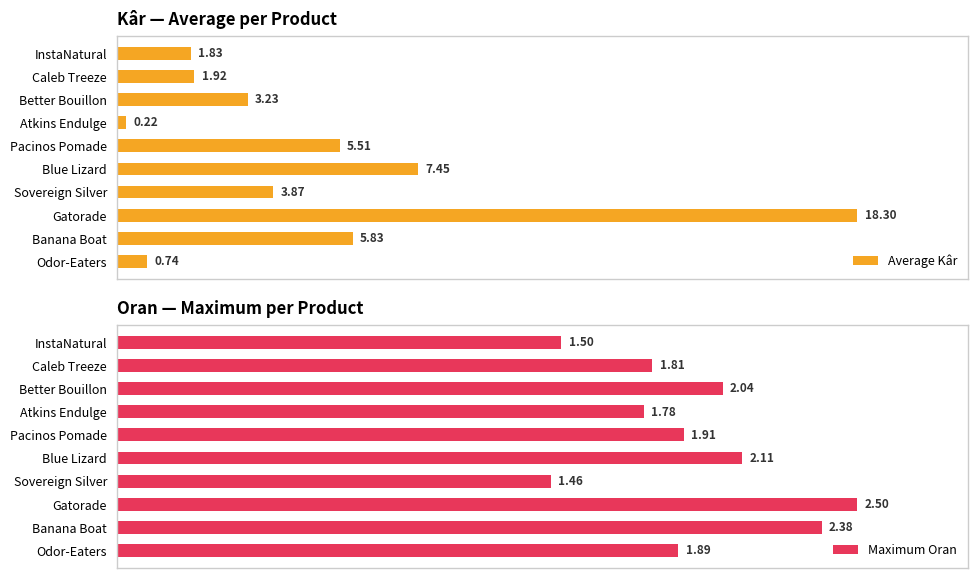

Does the chart contain stacked bars?

No